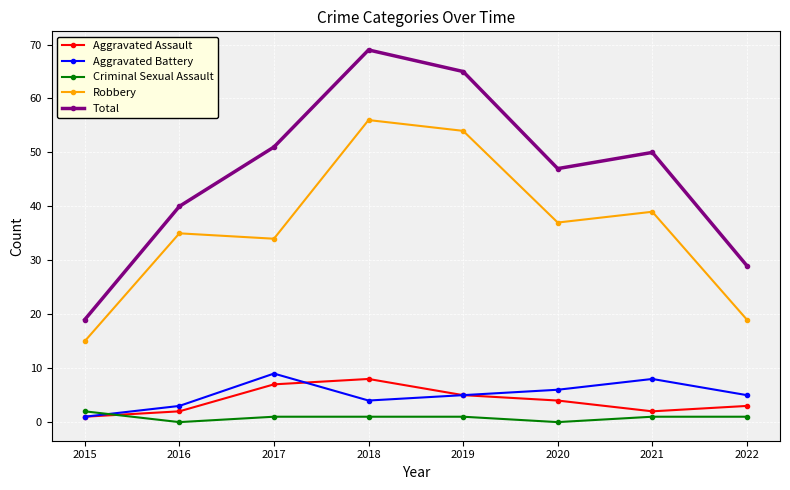

Is the value of Total at 2015 greater than the value of Criminal Sexual Assault at 2019?

Yes